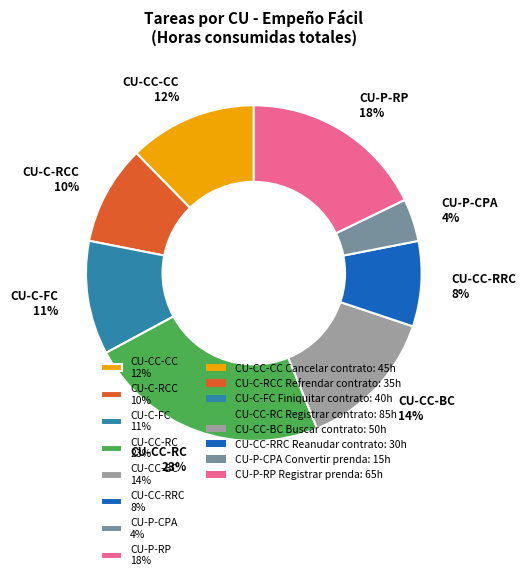

Which category has the biggest portion of the pie?

CU-CC-RC 23%